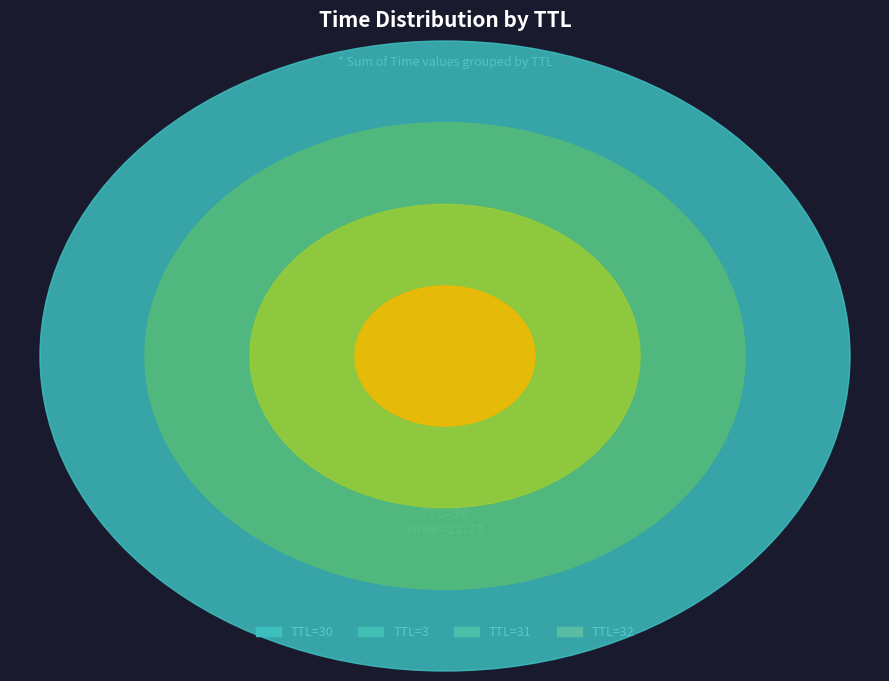

Which slice is the largest?

30